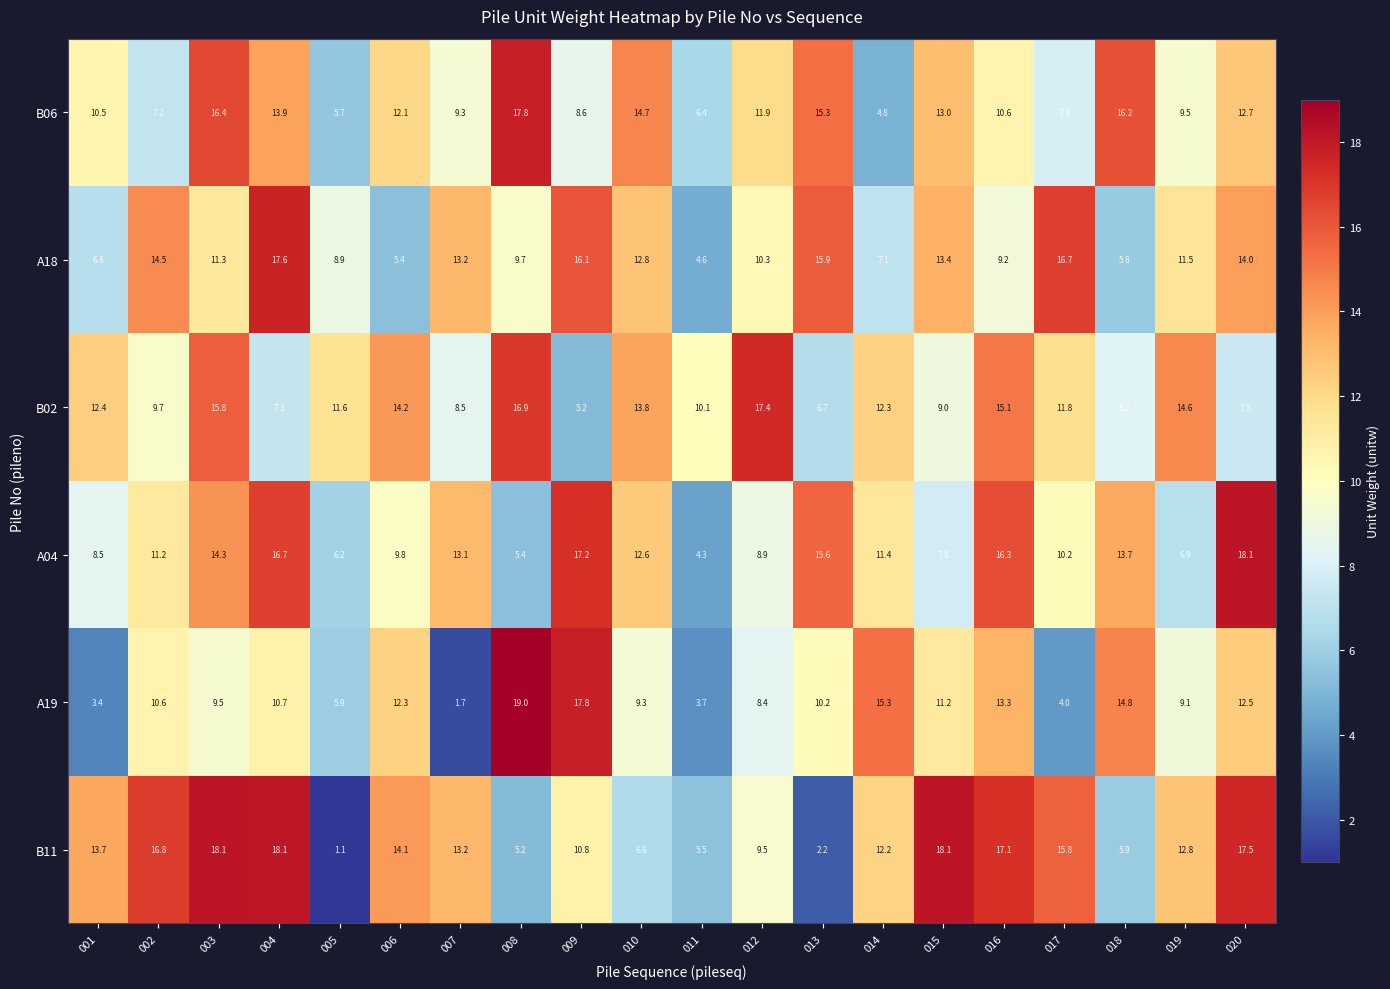

What is the difference between the highest and lowest values at 006?

8.8